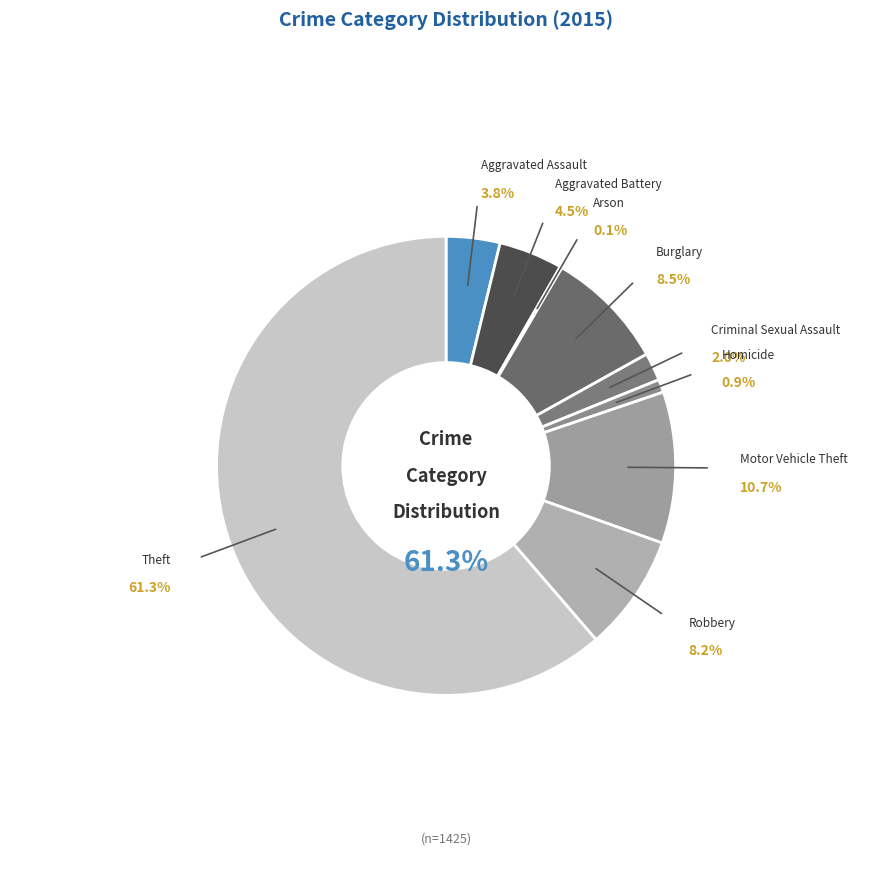

Which slice is the largest?

Theft